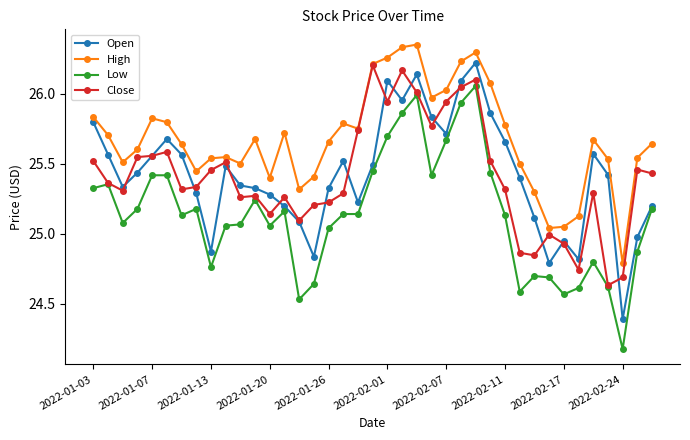

True or false: High and Low cross at least once.

False